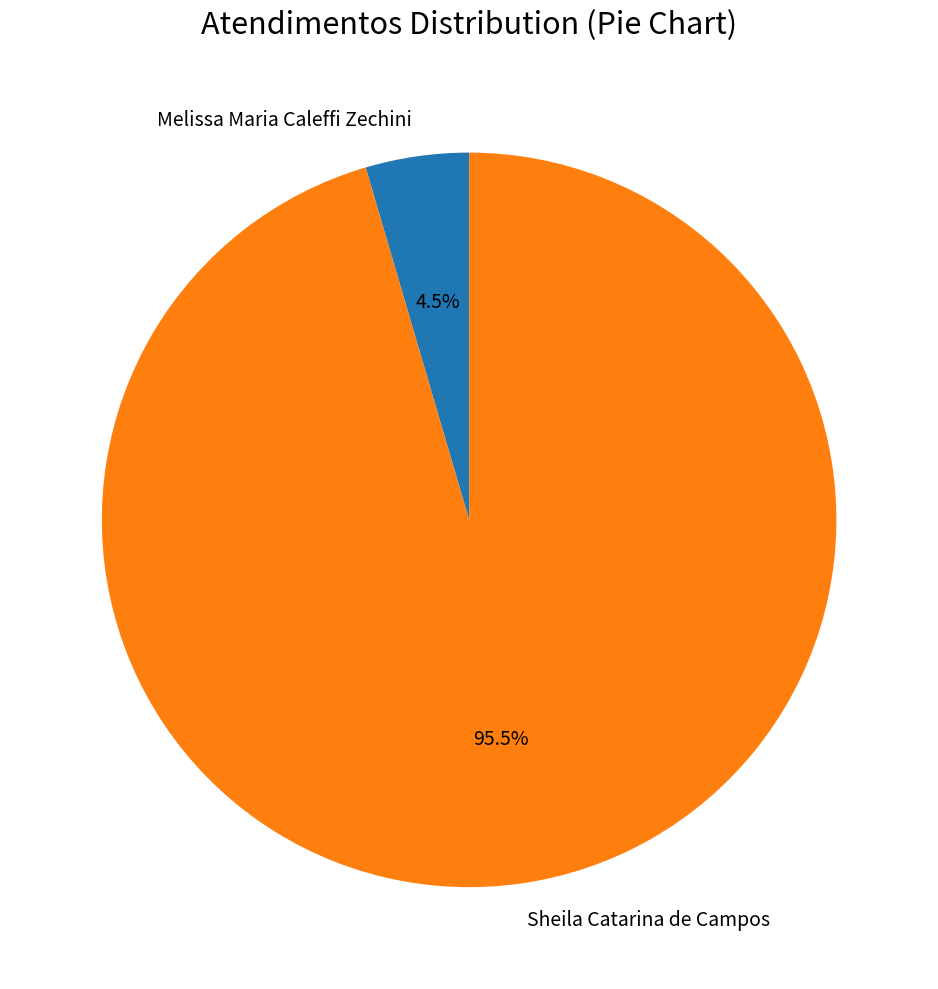

Which slice is the largest?

Sheila Catarina de Campos